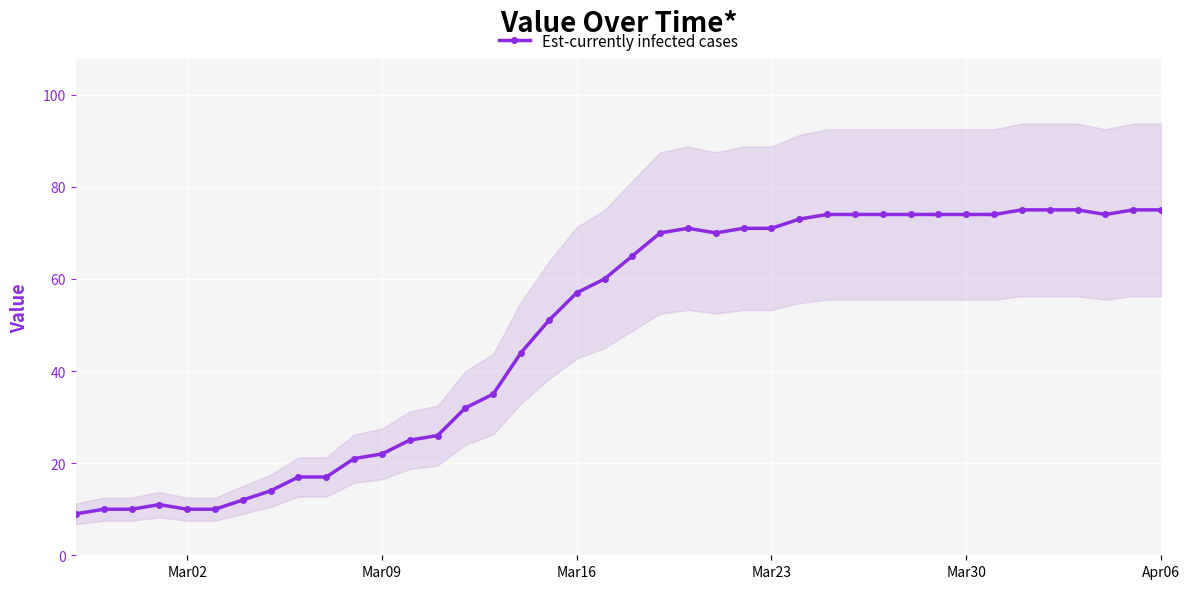

What is the maximum value for Est-currently infected cases?

75